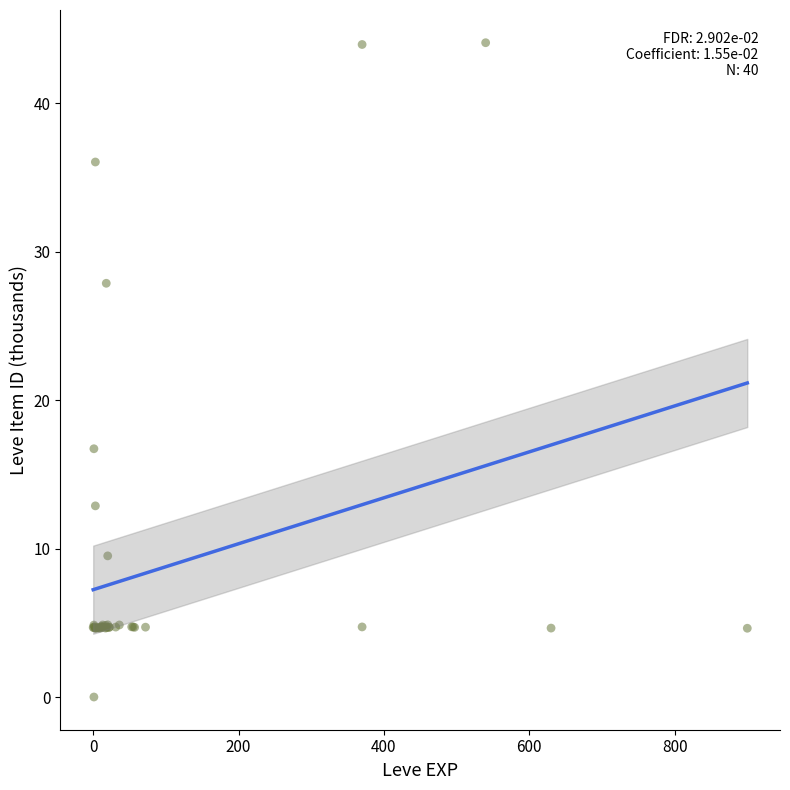

What Y value in the scatter plot is closest to 22?

16.7